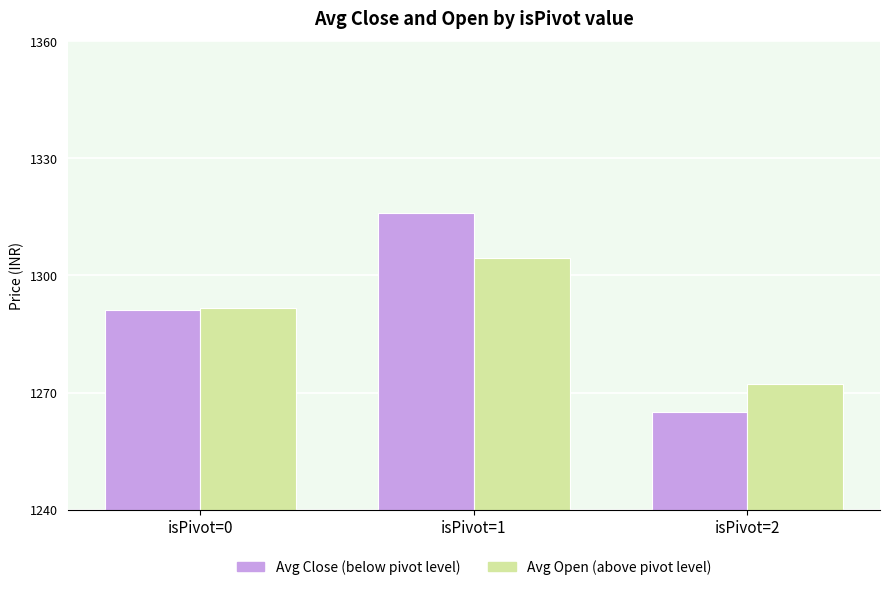

How many bars are there in total?

6